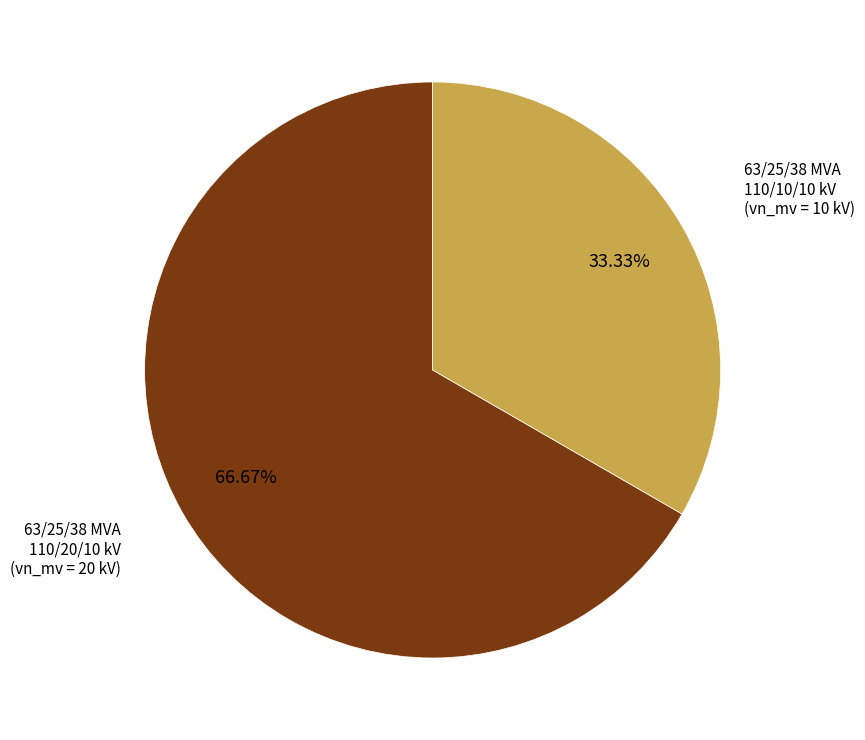

Which slice is the smallest?

63/25/38 MVA 110/10/10 kV